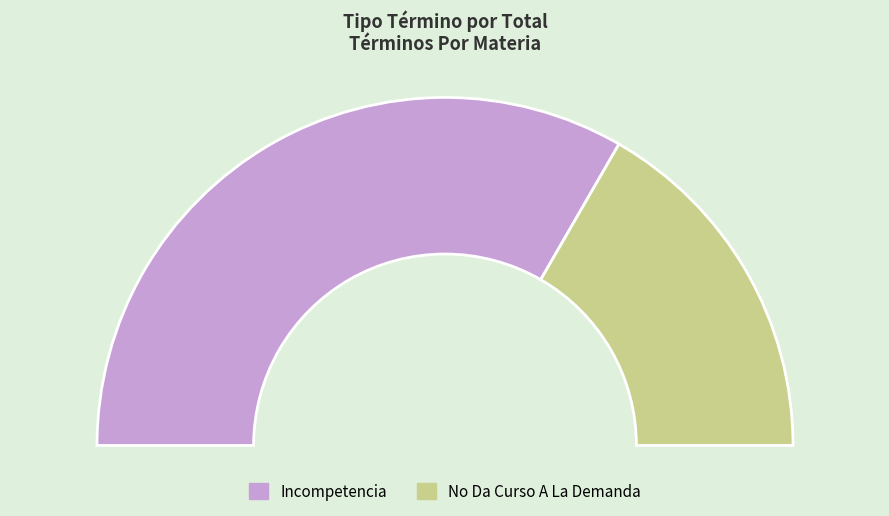

Does Incompetencia represent more than half of the total?

Yes